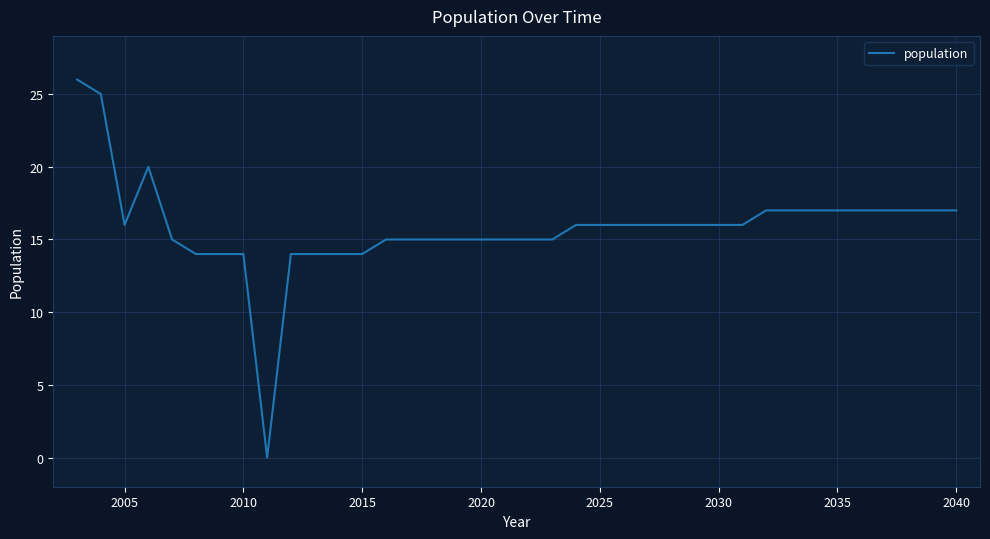

What is the maximum value shown in the chart?

26